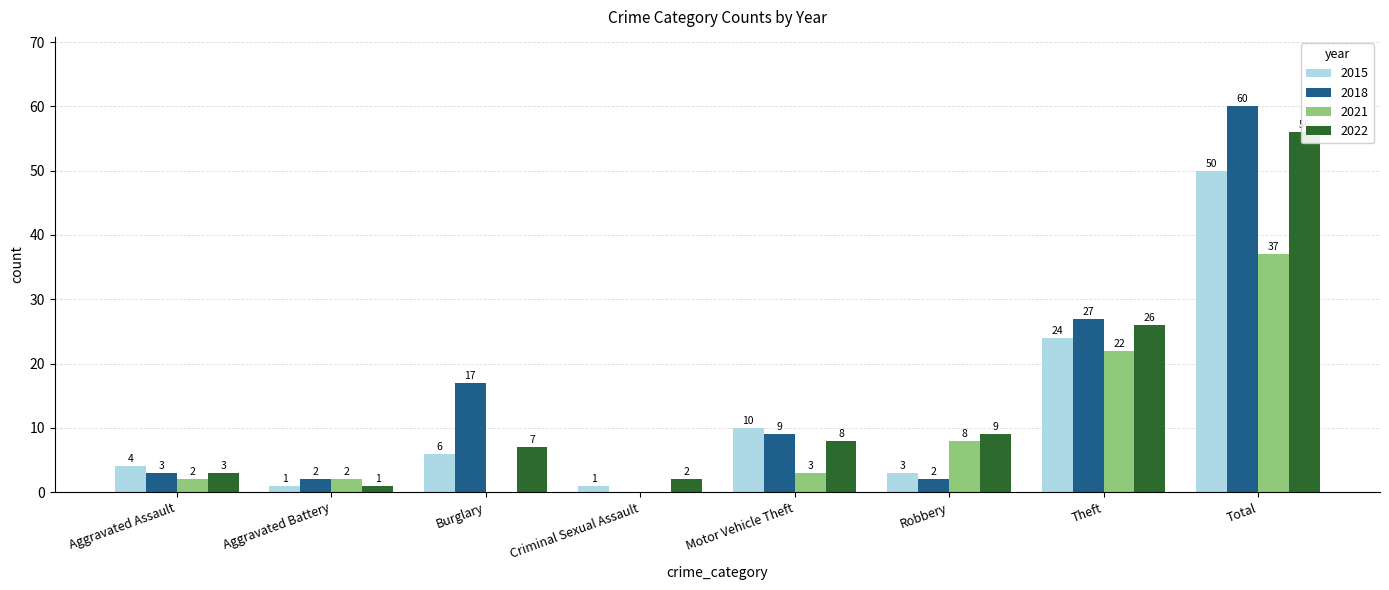

What is the spread (max minus min) of values at Aggravated Assault?

2